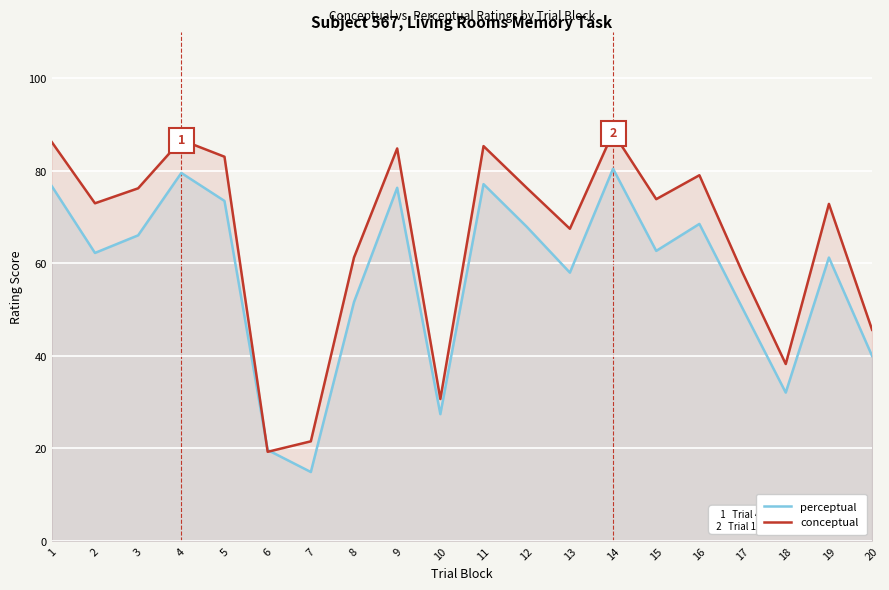

What is the average value of the conceptual series?

65.4